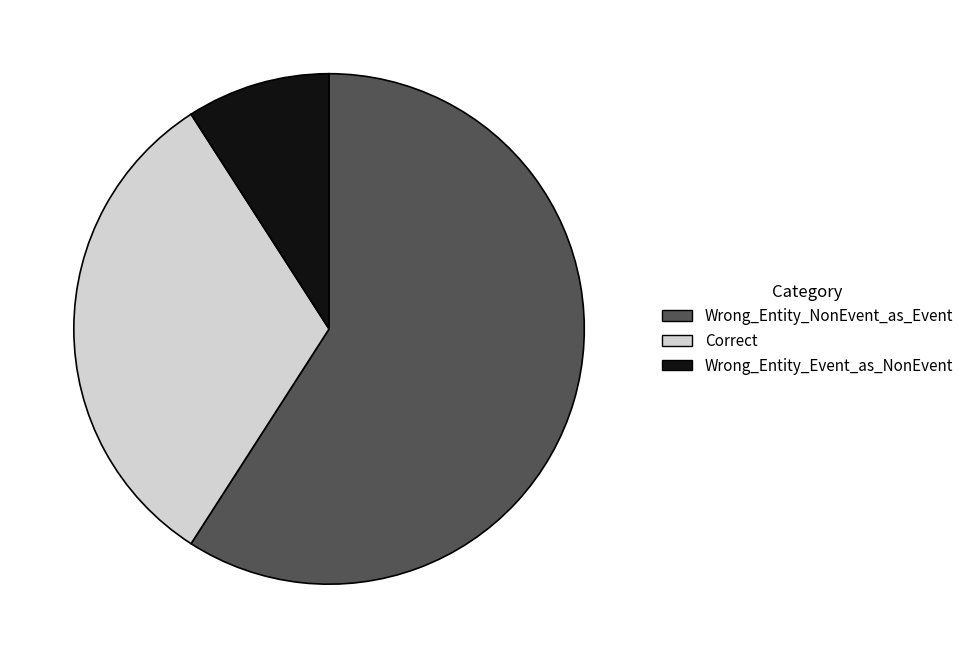

Is the sum of Wrong_Entity_NonEvent_as_Event and Correct greater than half?

Yes